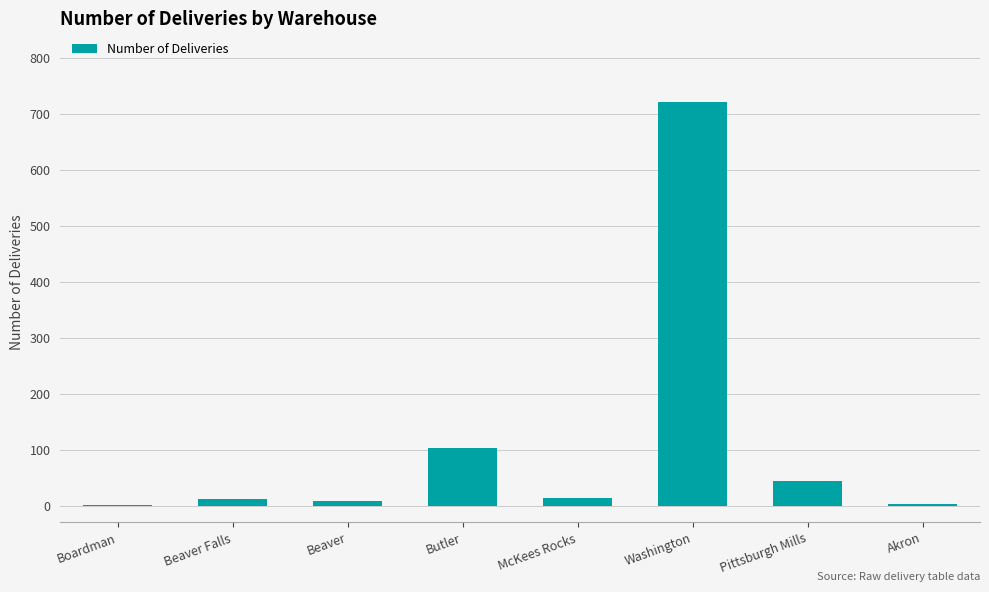

What is the difference between the values at Beaver Falls and Washington?

709